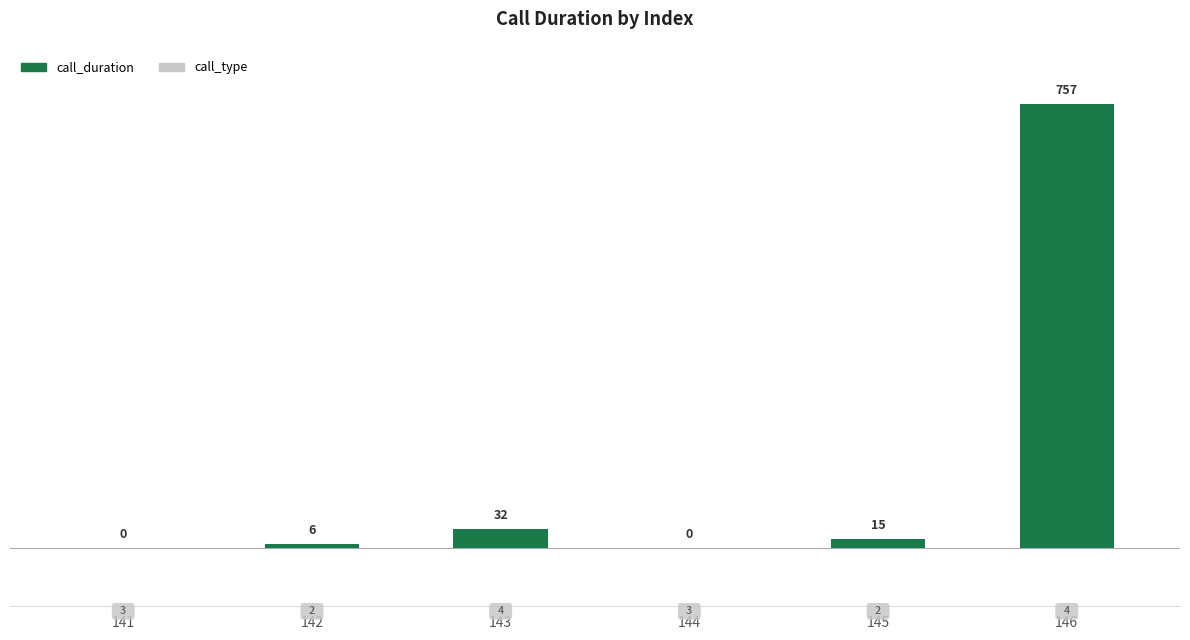

At which label is the value closest to 378?

143